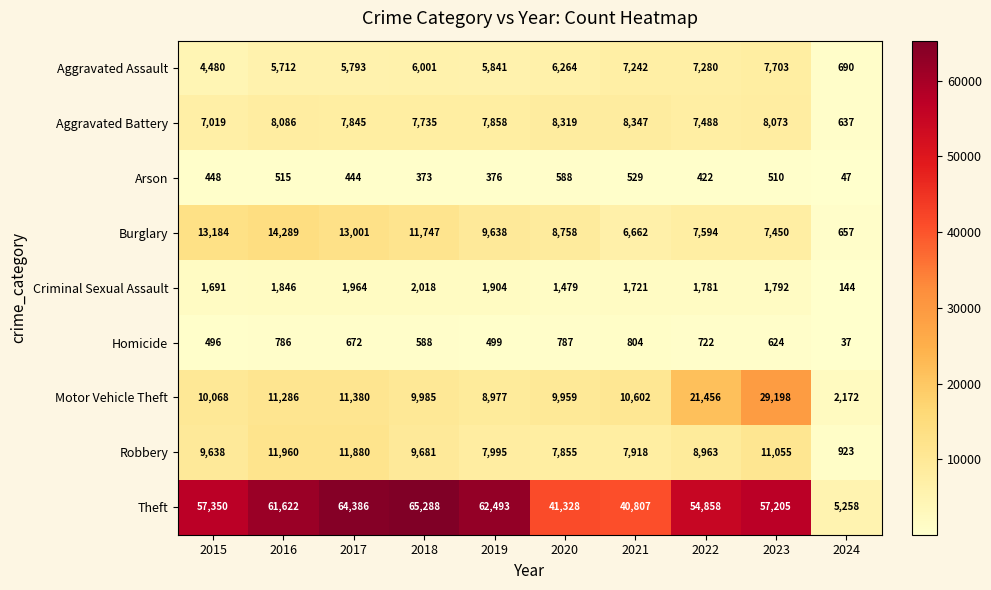

The value of Motor Vehicle Theft at 2018 is 3262. True or false?

False